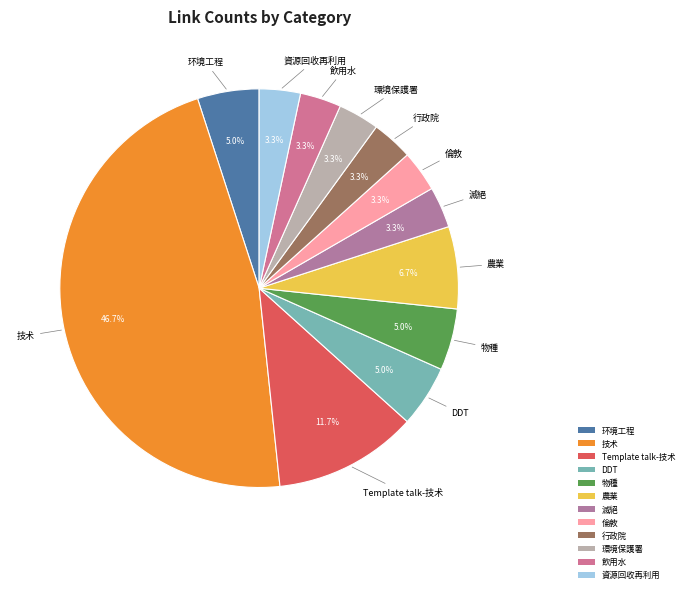

How many slices are in this pie chart?

12